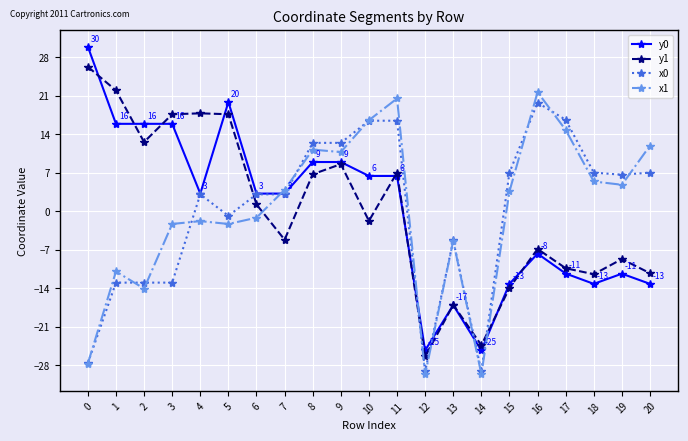

Is it true that y0 equals -11.3 at 17?

True